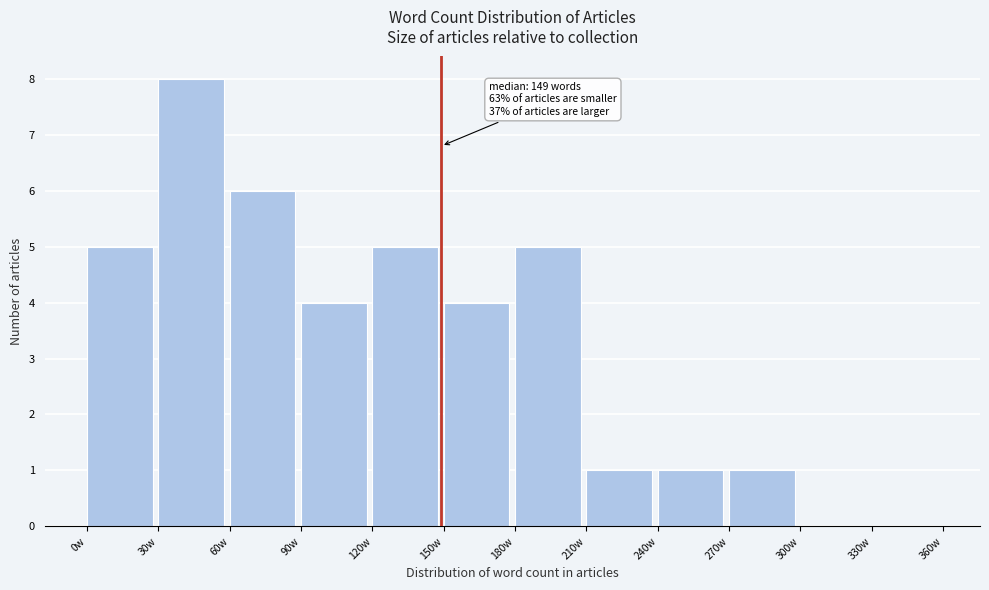

Which range on the x-axis has the tallest bar?

30 to 60